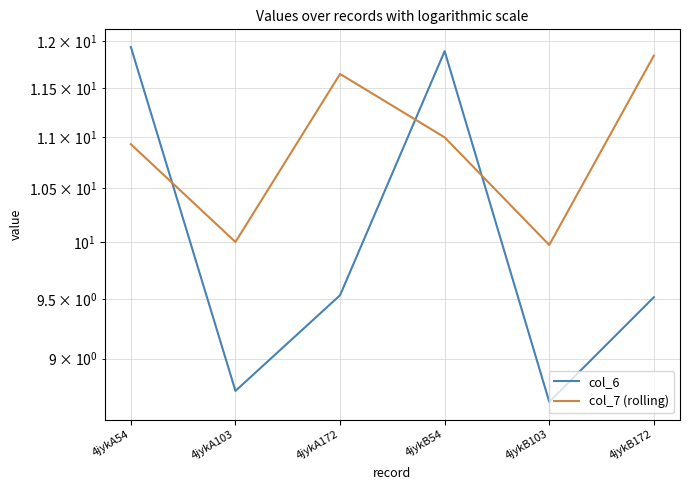

True or false: col_7 (rolling) and col_6 intersect in this chart.

True